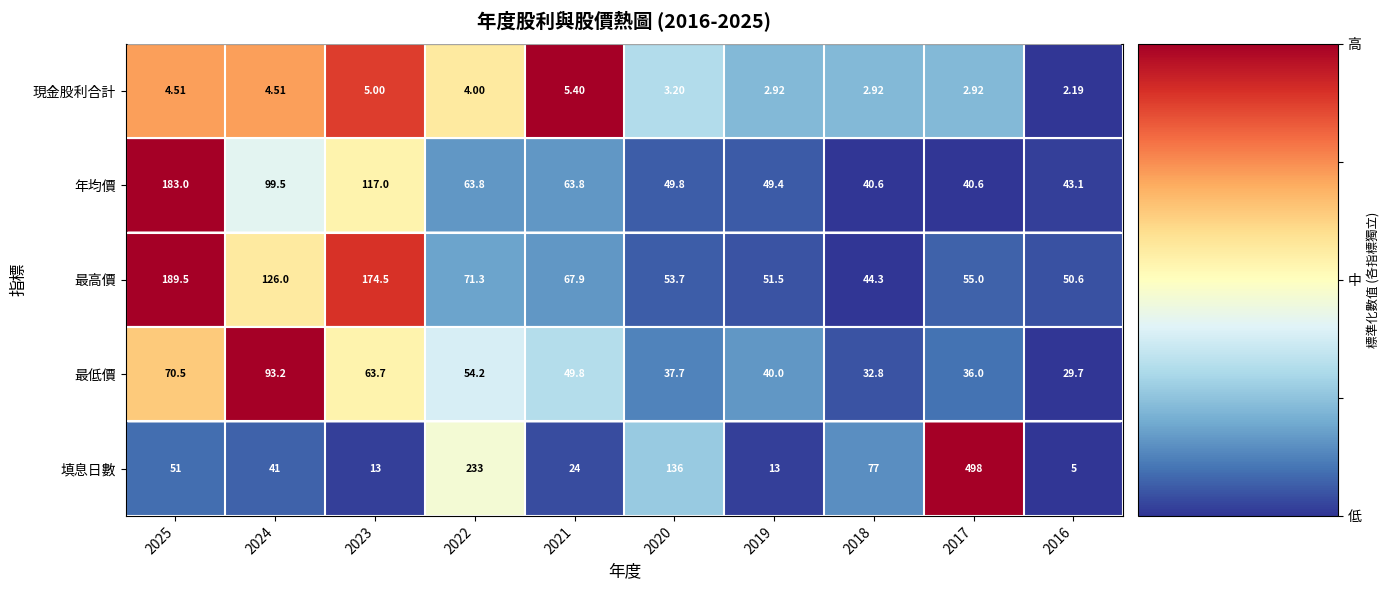

Rank the series by their maximum value, from lowest to highest.

現金股利合計, 最低價, 年均價, 最高價, 填息日數